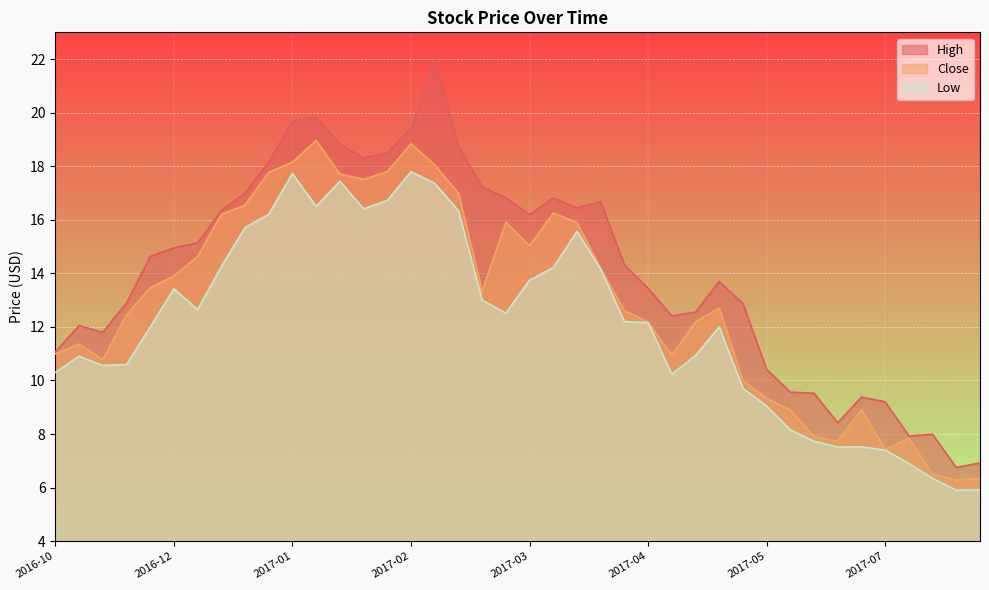

At which label does Close first exceed 13?

2016-11-28